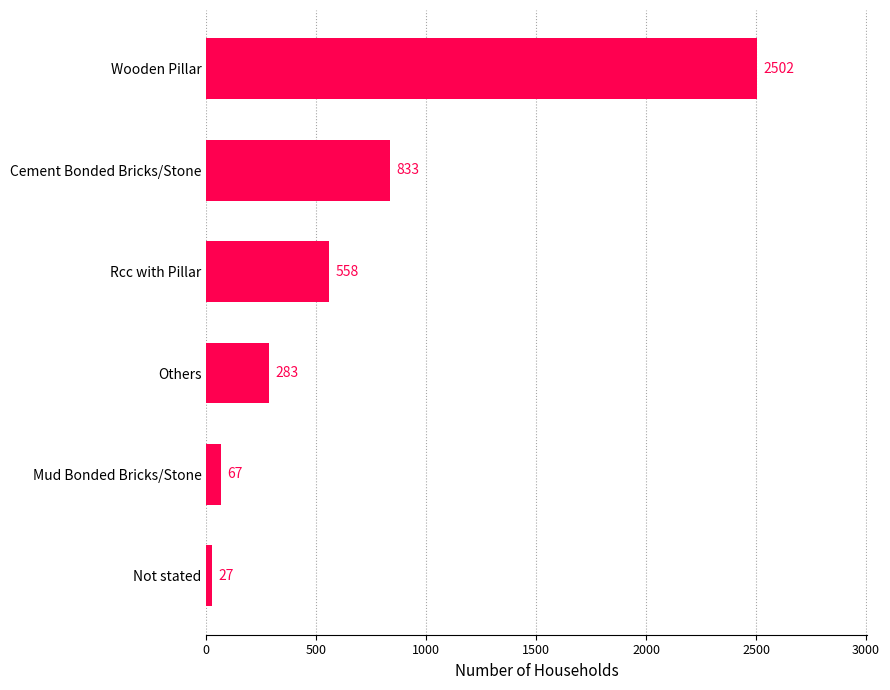

What is the sum of all values?

4270